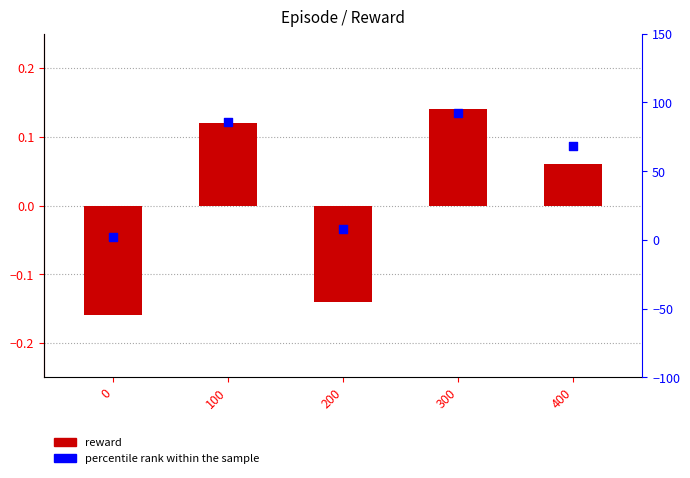

Which series reaches the minimum Y coordinate?

reward